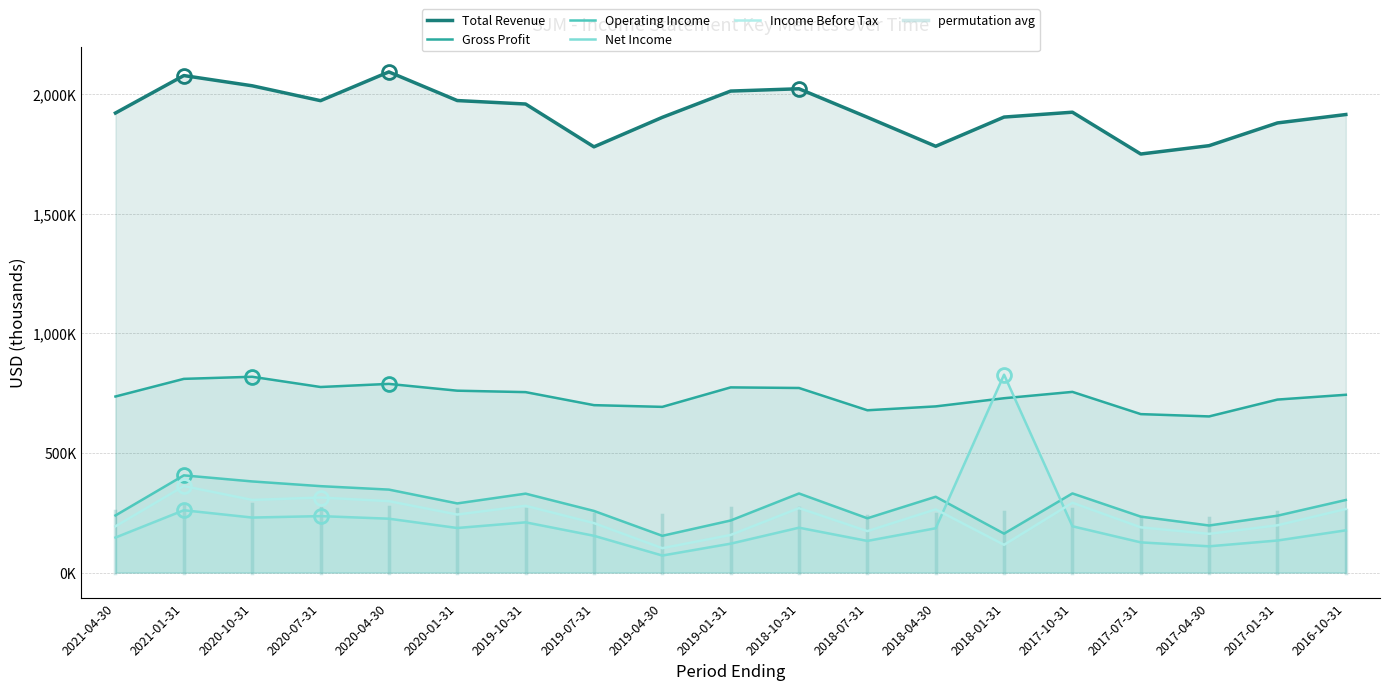

True or false: Income Before Tax has a value of 352860 at 2020-01-31.

False